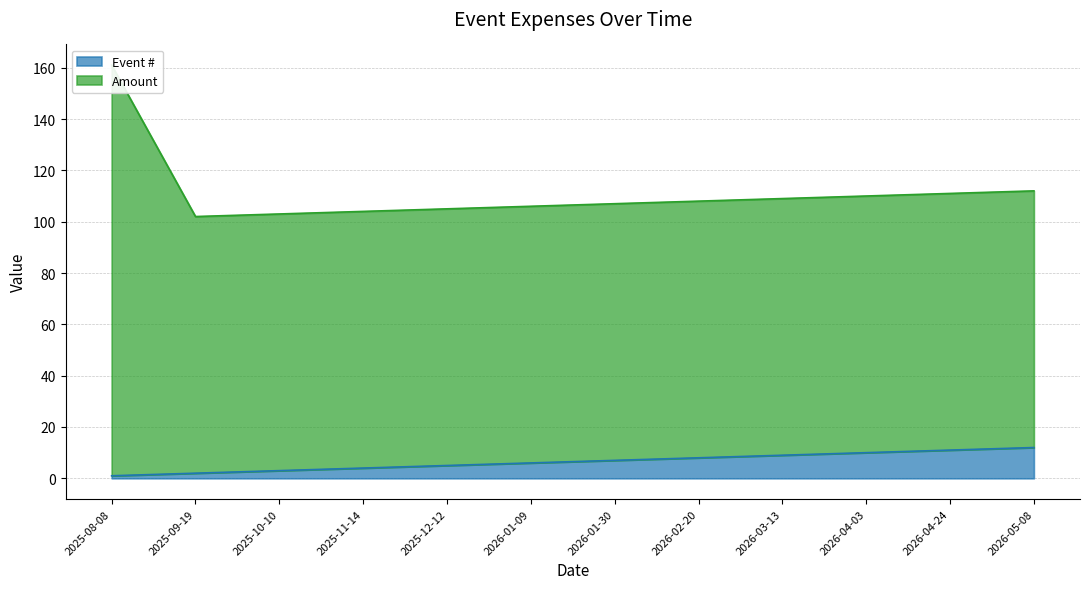

What is the sum of all Amount values?

1338